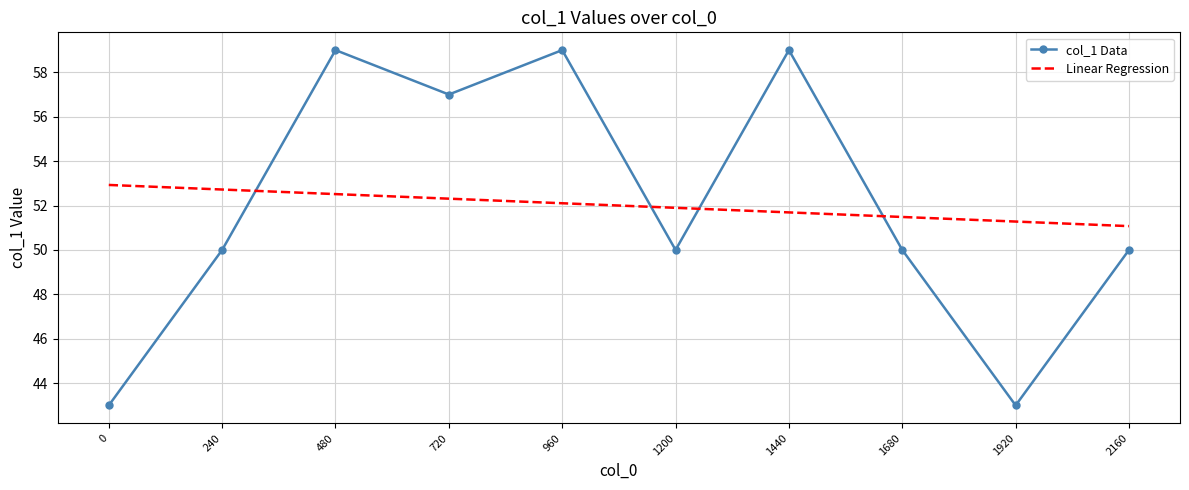

List the labels in order of Linear Regression value, smallest first.

2160, 1920, 1680, 1440, 1200, 960, 720, 480, 240, 0